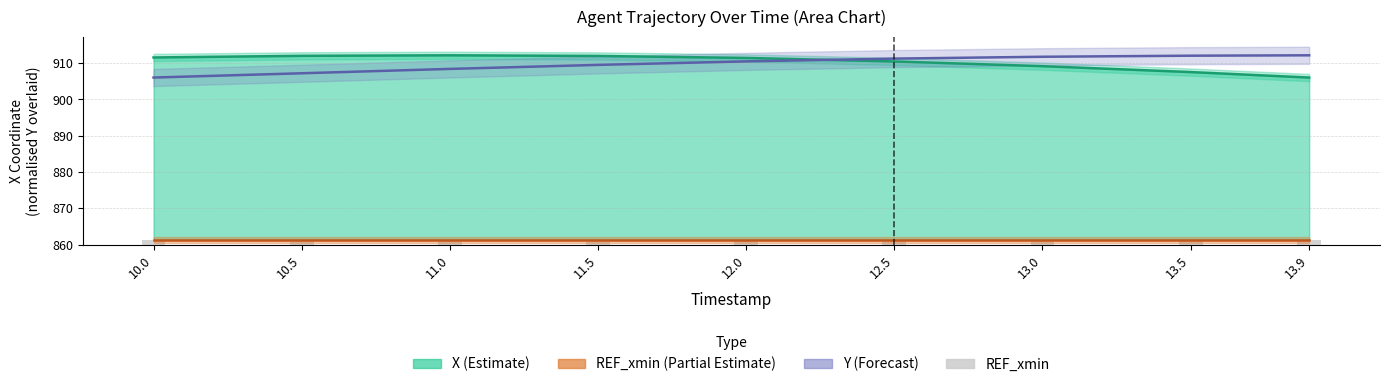

Between 10.0 and 13.0, which series saw the biggest shift?

Y (Forecast)